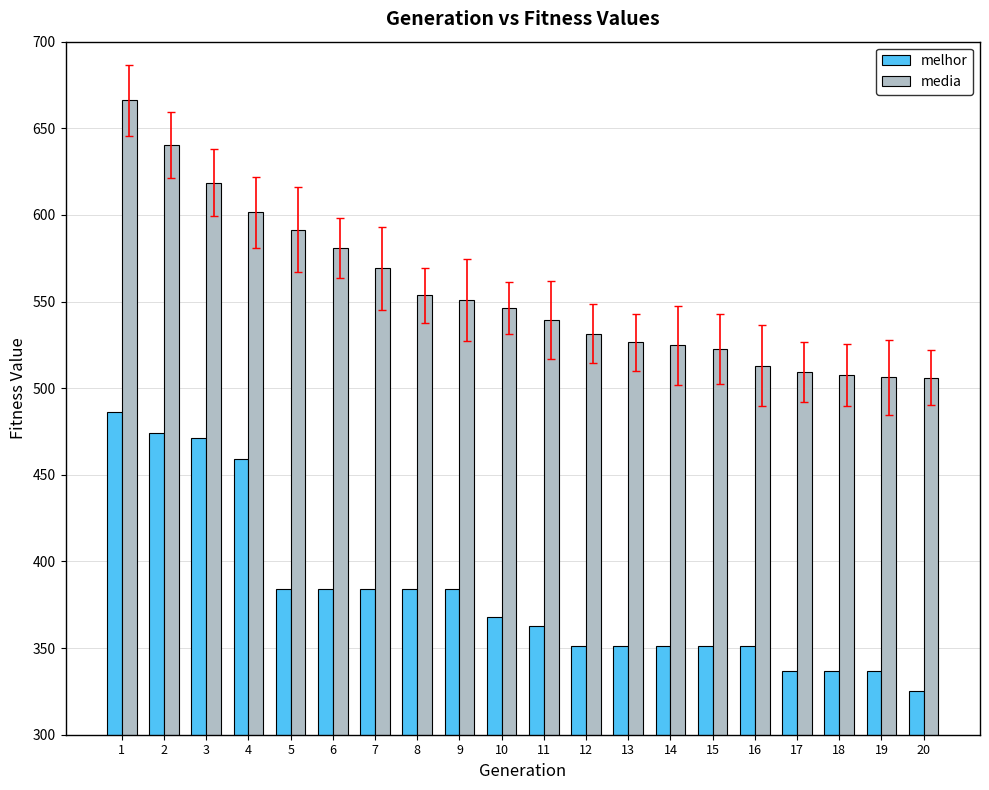

What is the difference between the maximum and second lowest values in the melhor series?

149.0